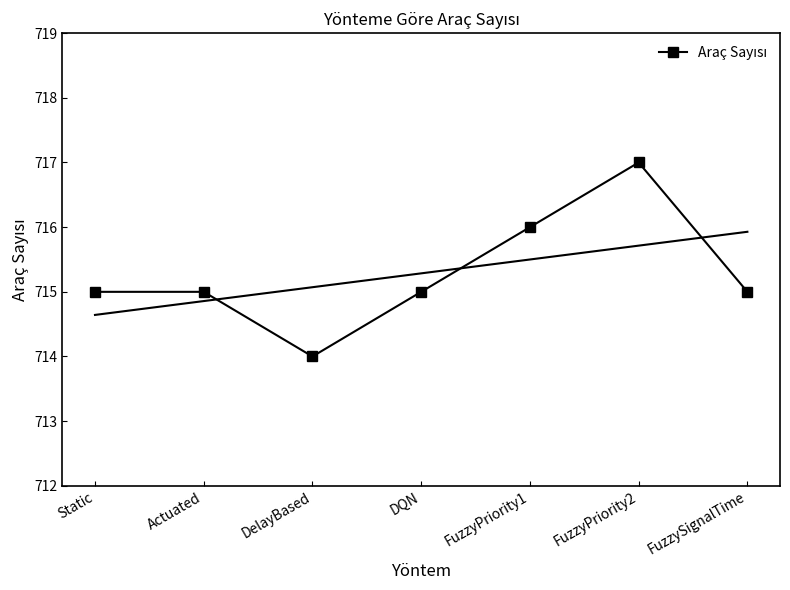

How many values are between 715 and 716?

5